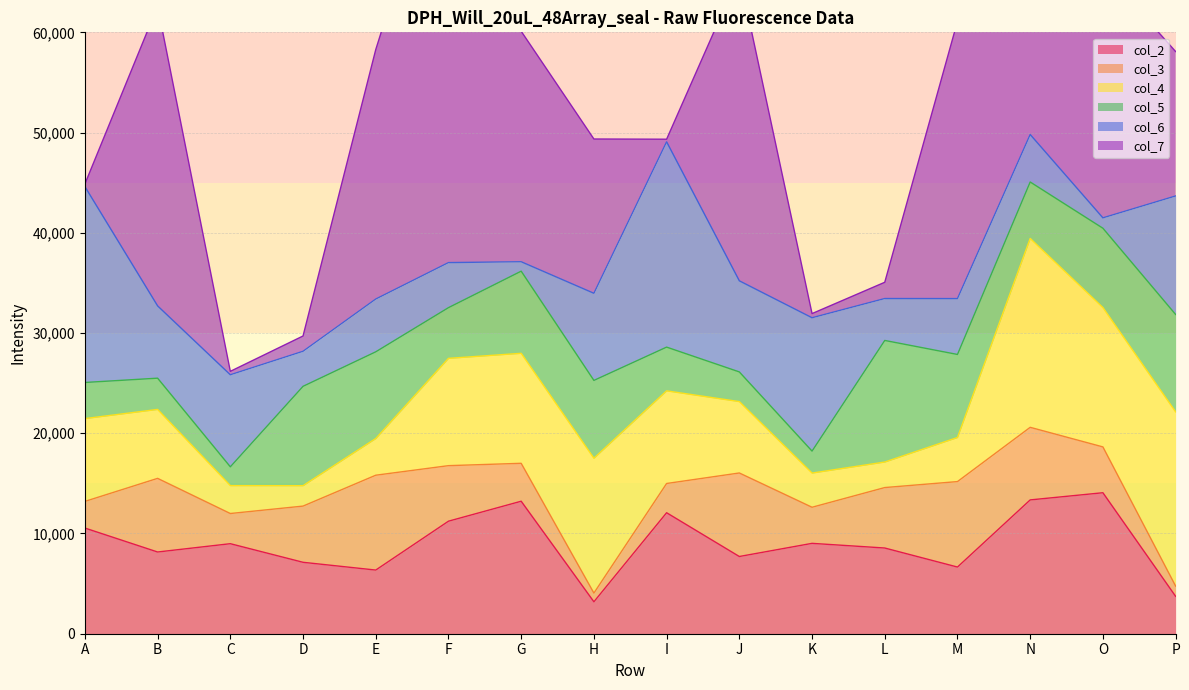

What is the value of the col_2 point at the 1st from the left?

10543